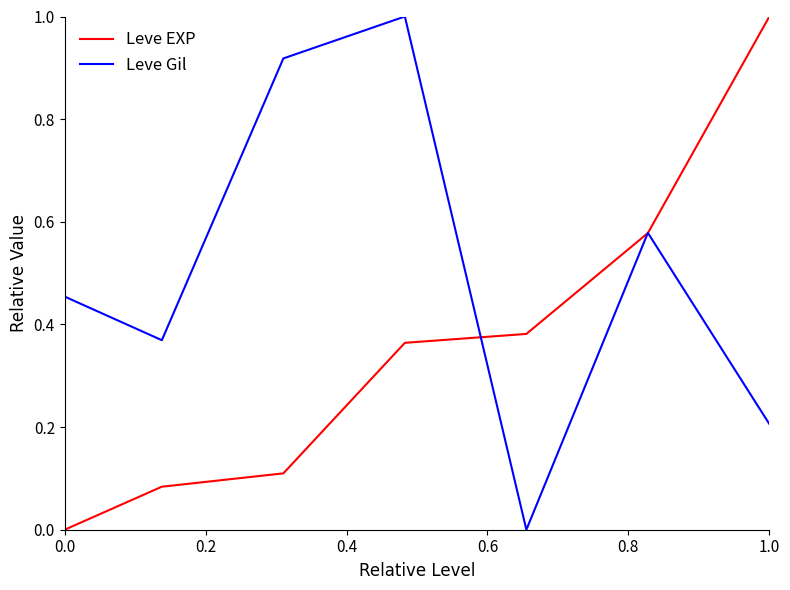

List the series in order of their overall mean, lowest first.

Leve EXP, Leve Gil